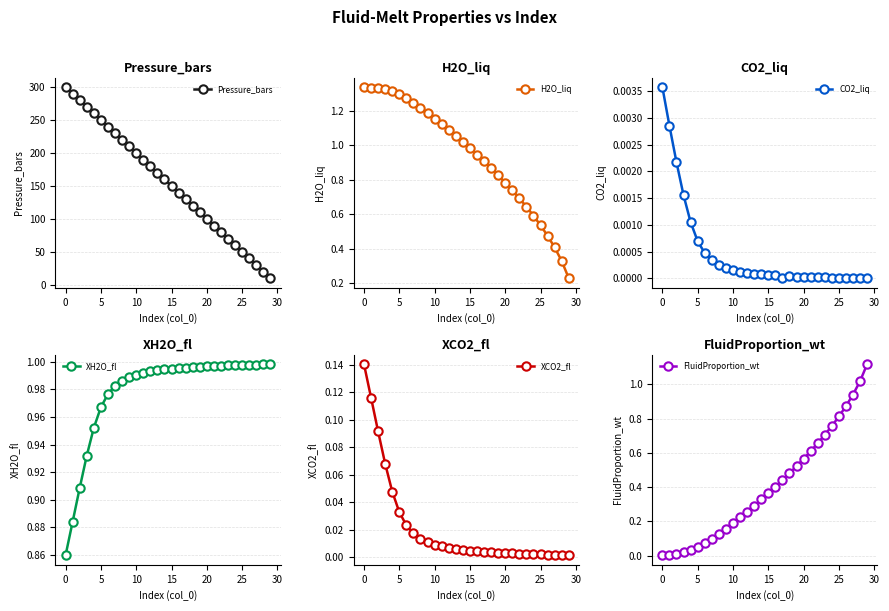

Is it true that XH2O_fl equals 0.2 at 29?

False